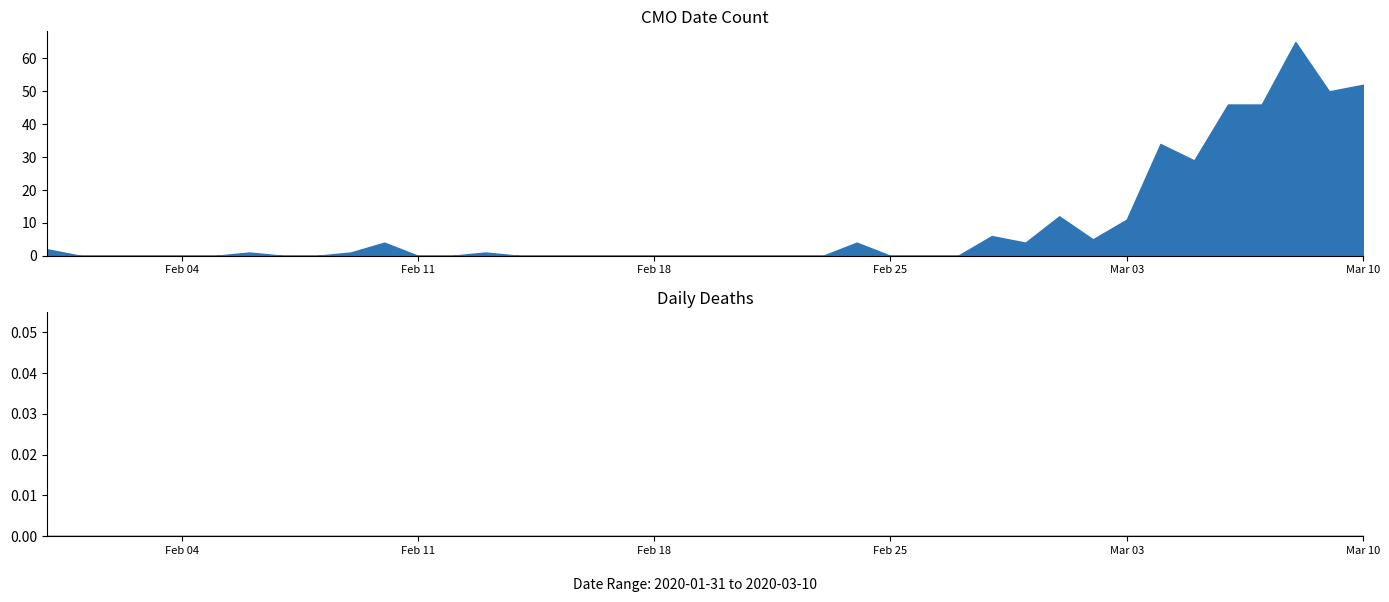

What are all the series names shown in the legend?

CMODateCount, DailyDeaths